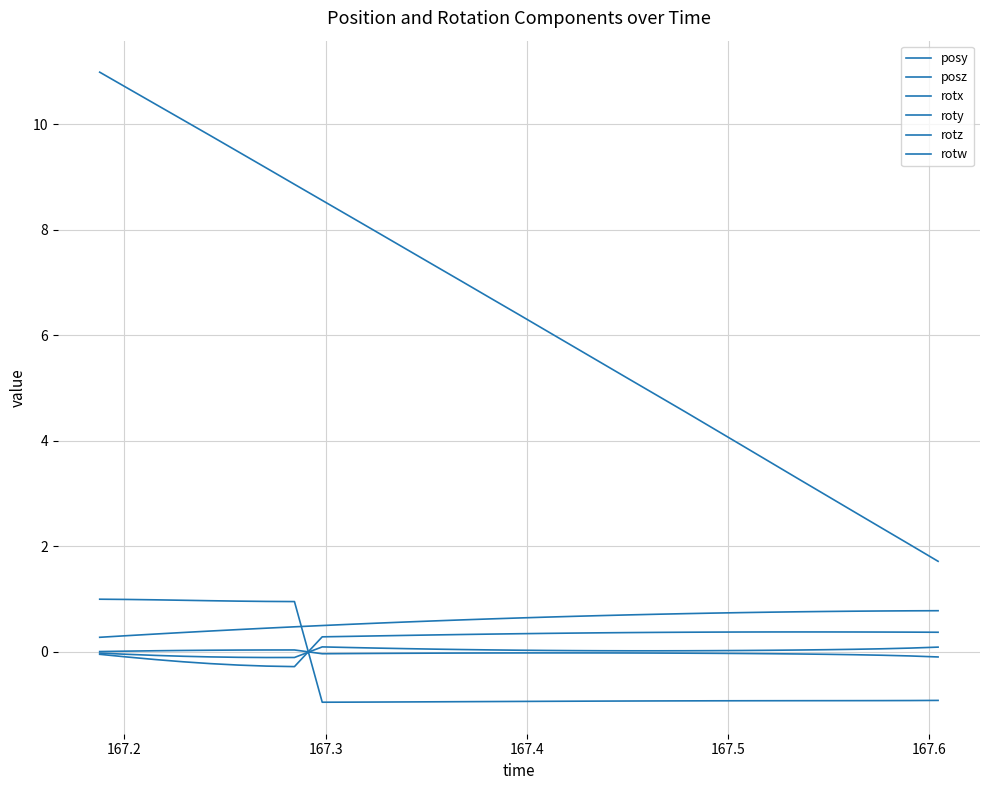

Rank the series by their maximum value, from lowest to highest.

rotx, roty, rotz, posy, rotw, posz